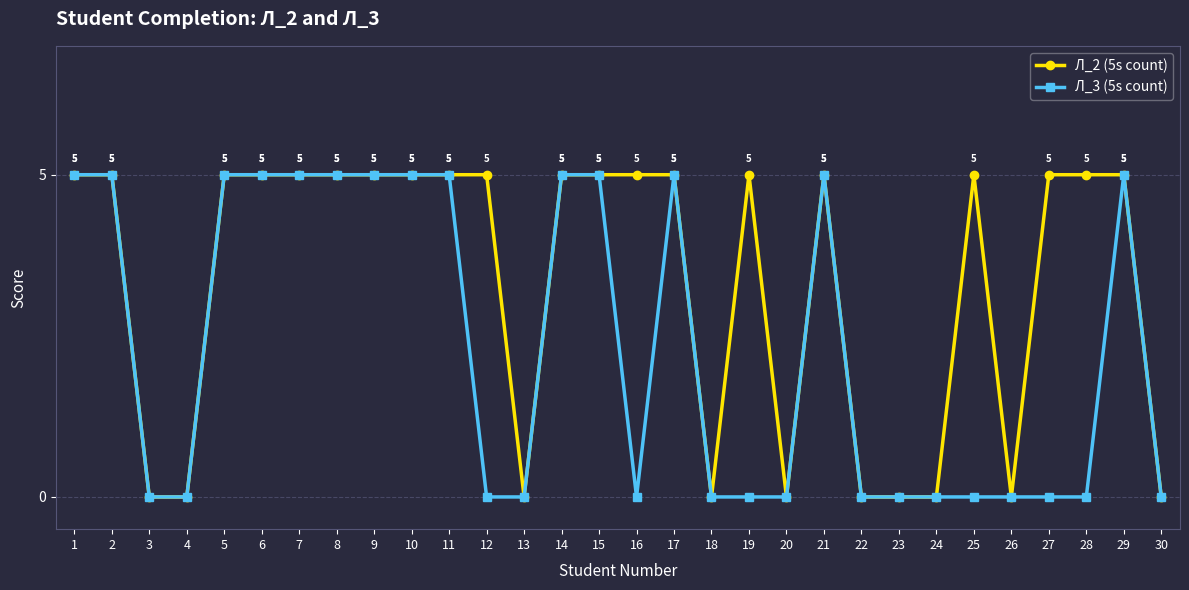

What are all the series names shown in the legend?

Л_2 (5s count), Л_3 (5s count)